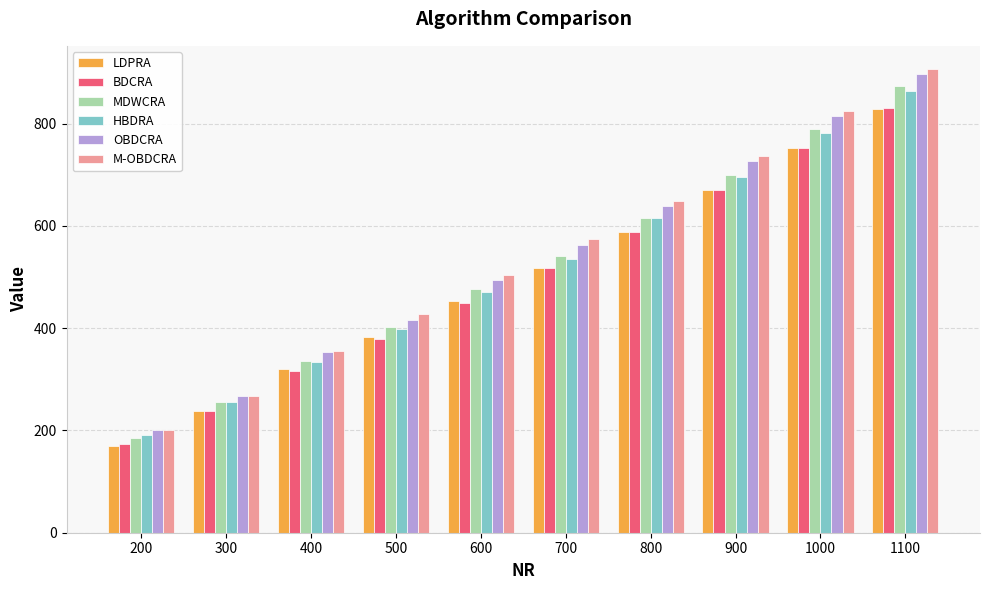

At which label is BDCRA closest to 502?

700